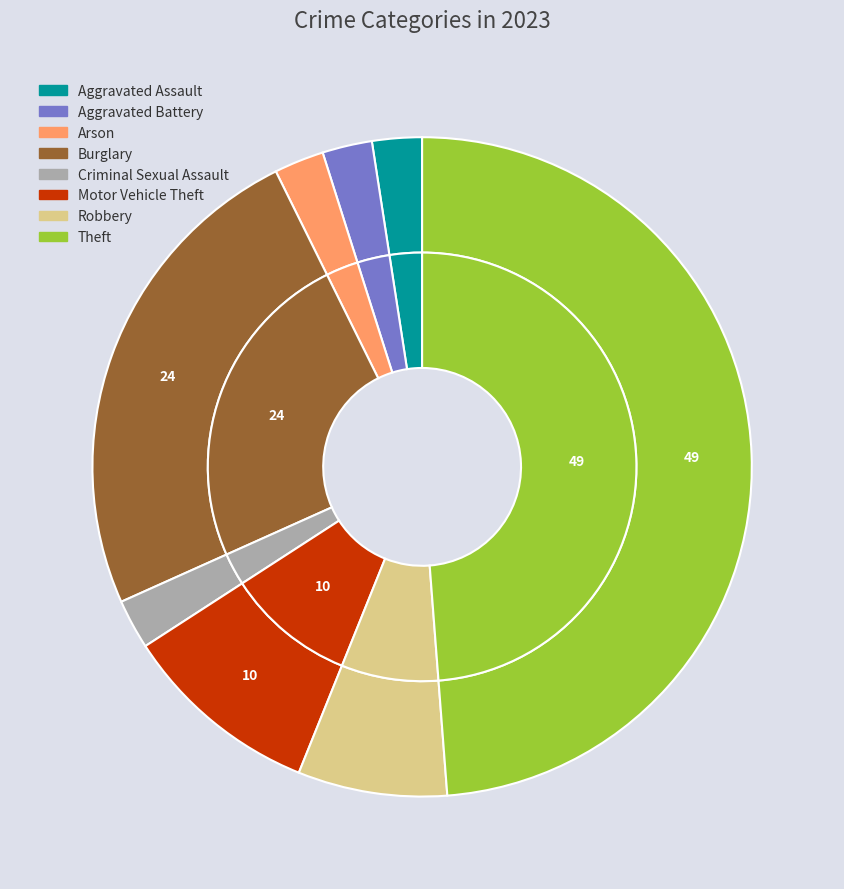

Combined, what portion of the pie is Robbery and Arson?

9.8%